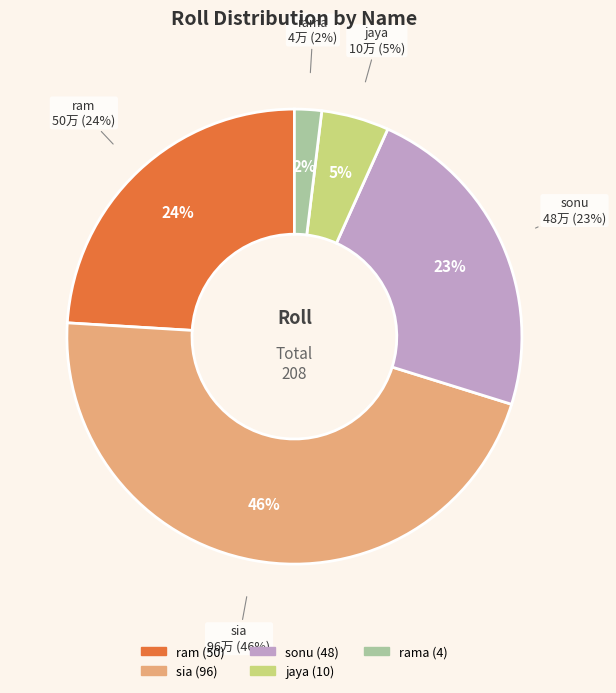

To the nearest percent, what is the combined percentage of rama and ram?

26%